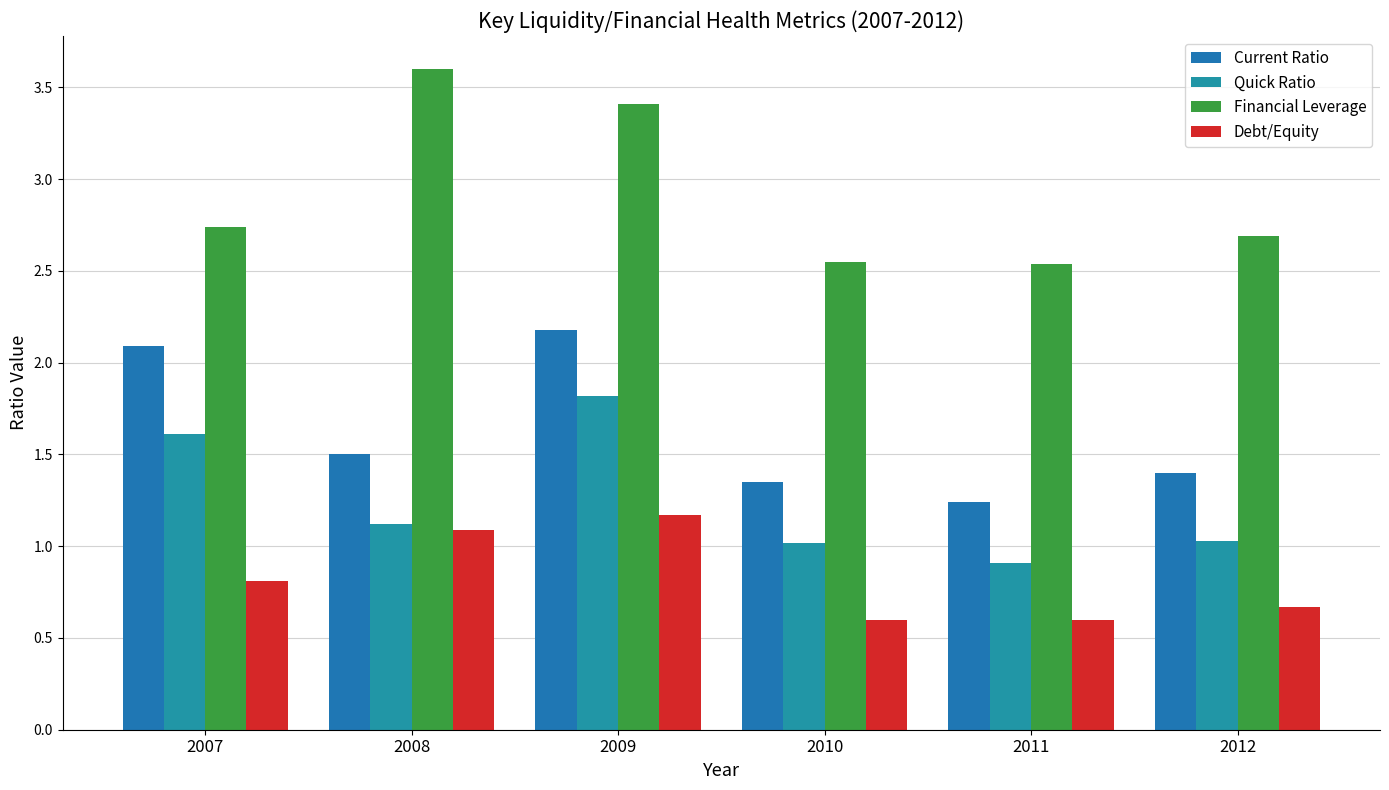

Are the bars horizontal?

No